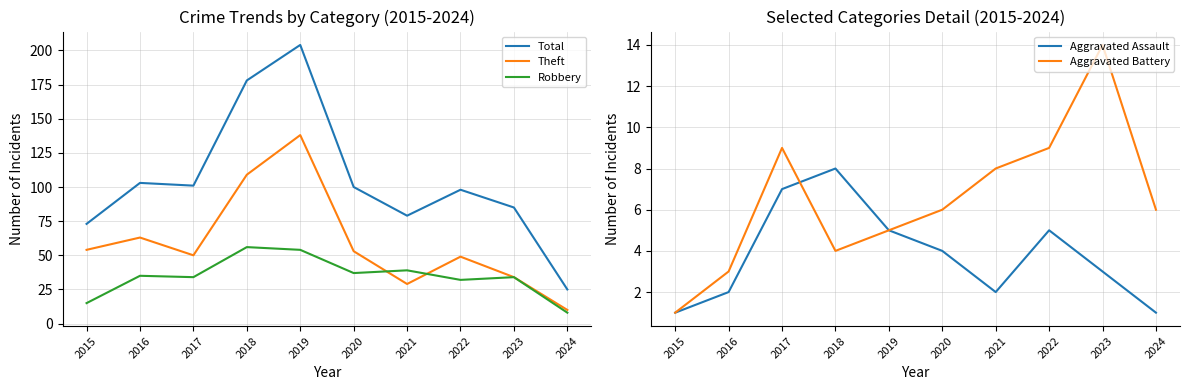

How many distinct data groups are displayed?

5